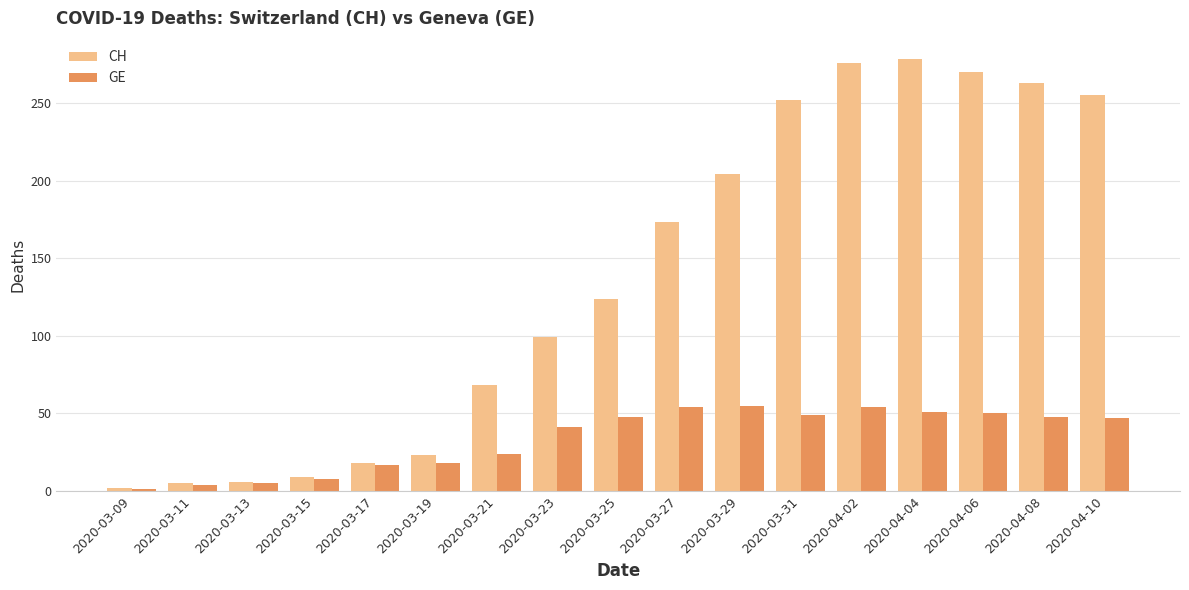

What is the total value across all series at 2020-04-02?

330